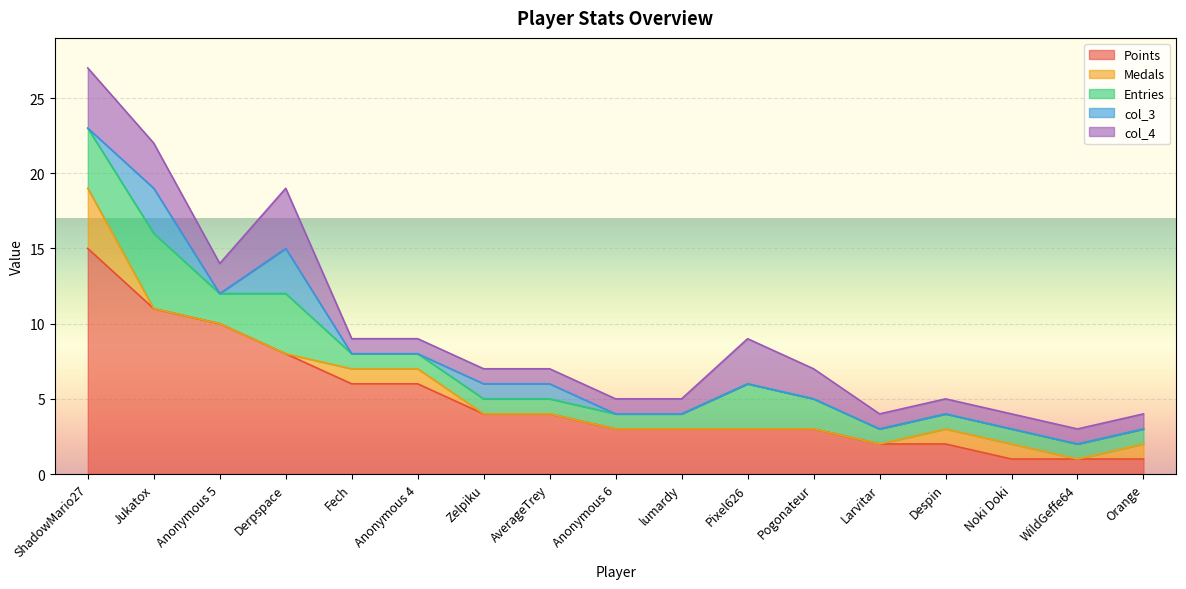

Which series has the largest total across all categories?

Points